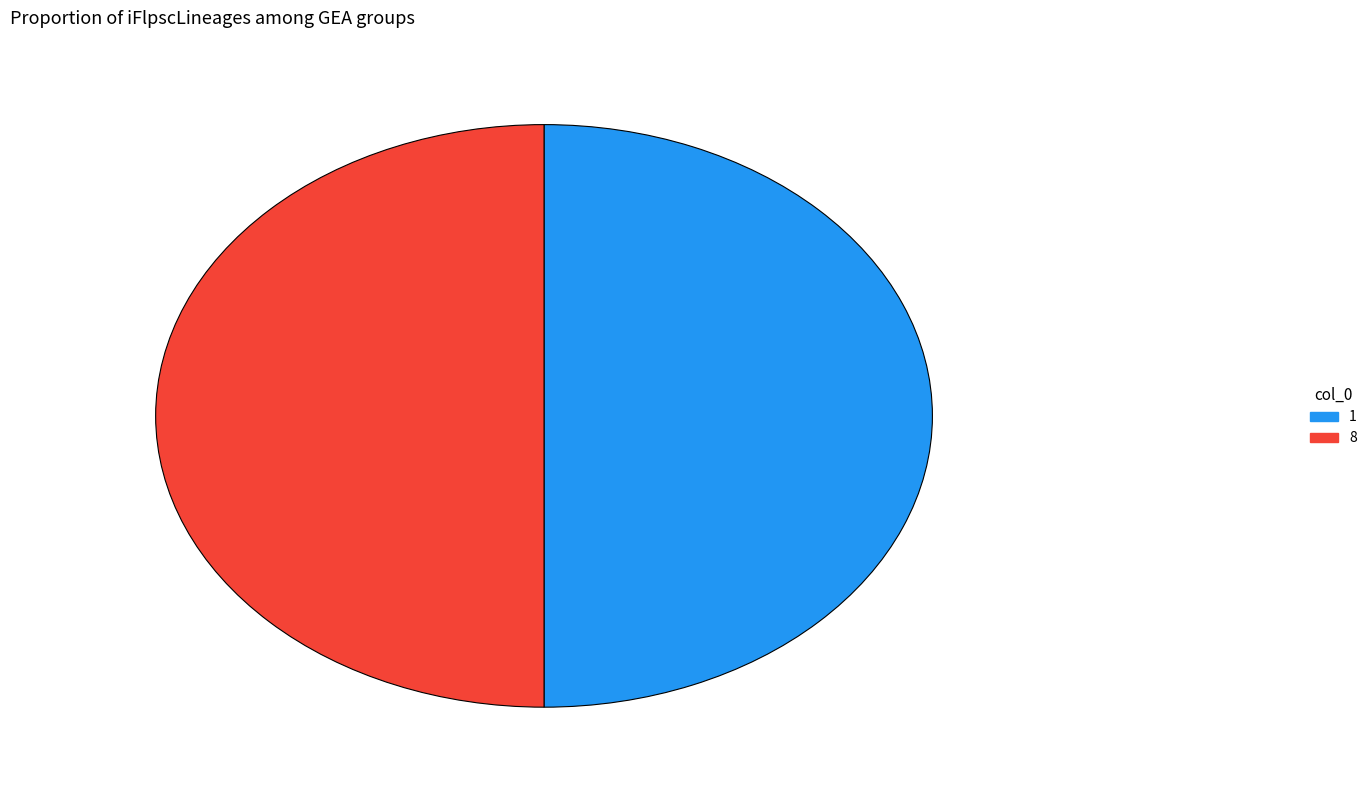

True or false: 1 accounts for 50% of the total.

True